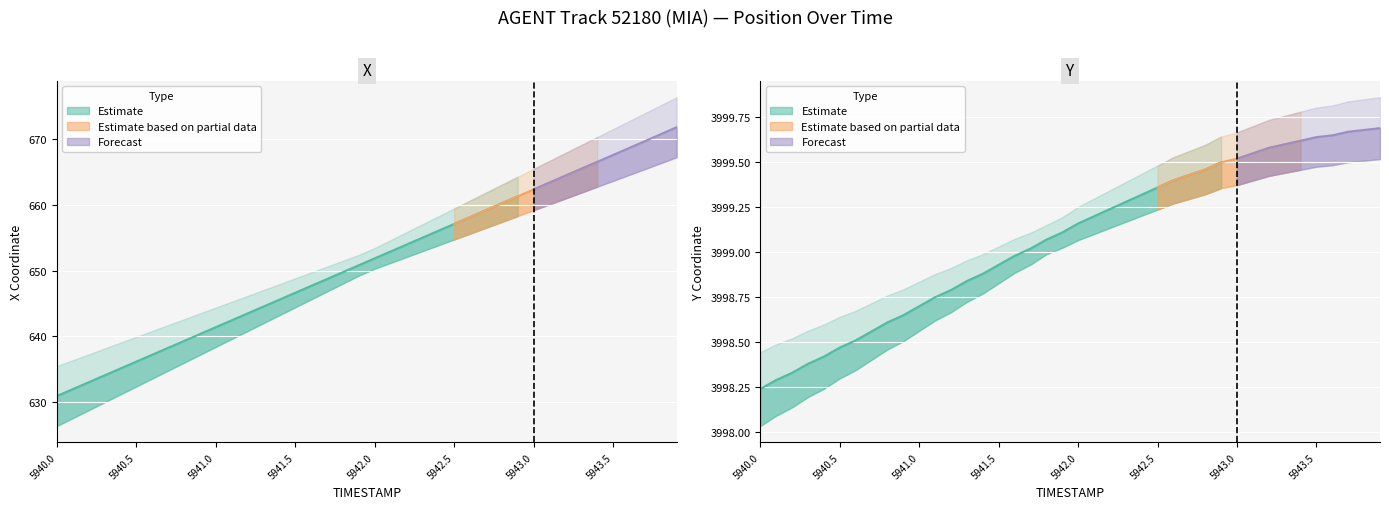

At how many categories does at least one series exceed 1415?

40